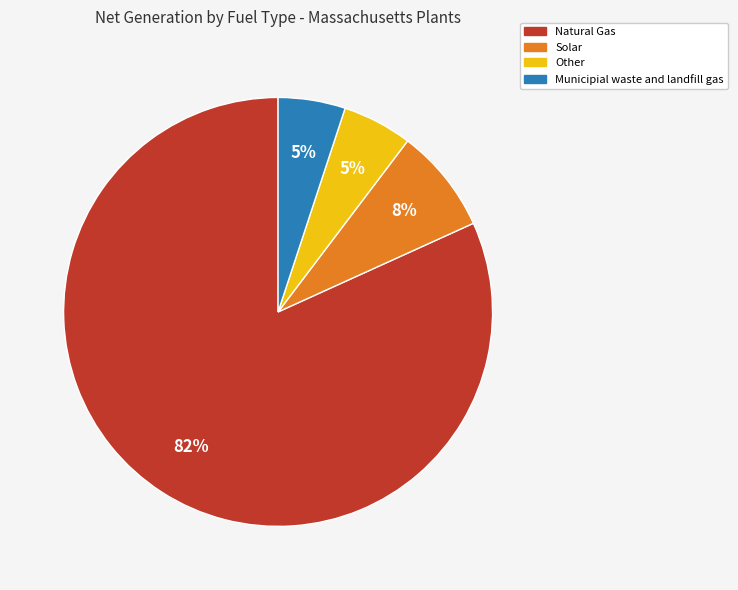

Combined, do Solar and Municipial waste and landfill gas account for over 50%?

No